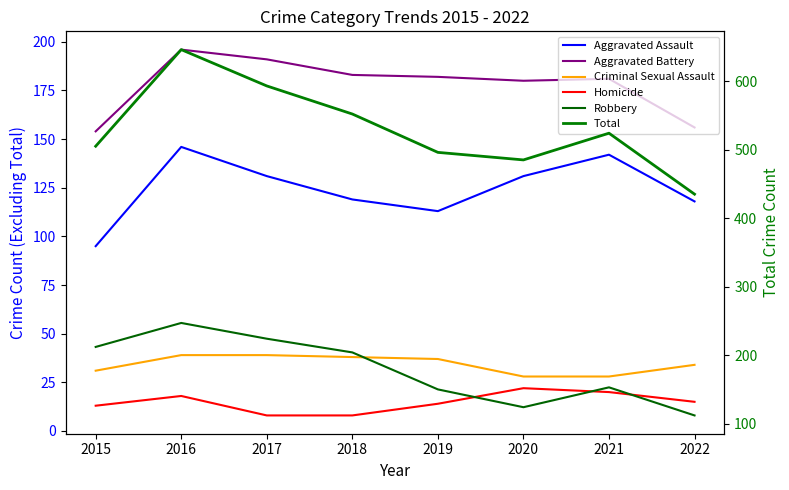

What is the value of the Criminal Sexual Assault point at the 3rd from the left?

39